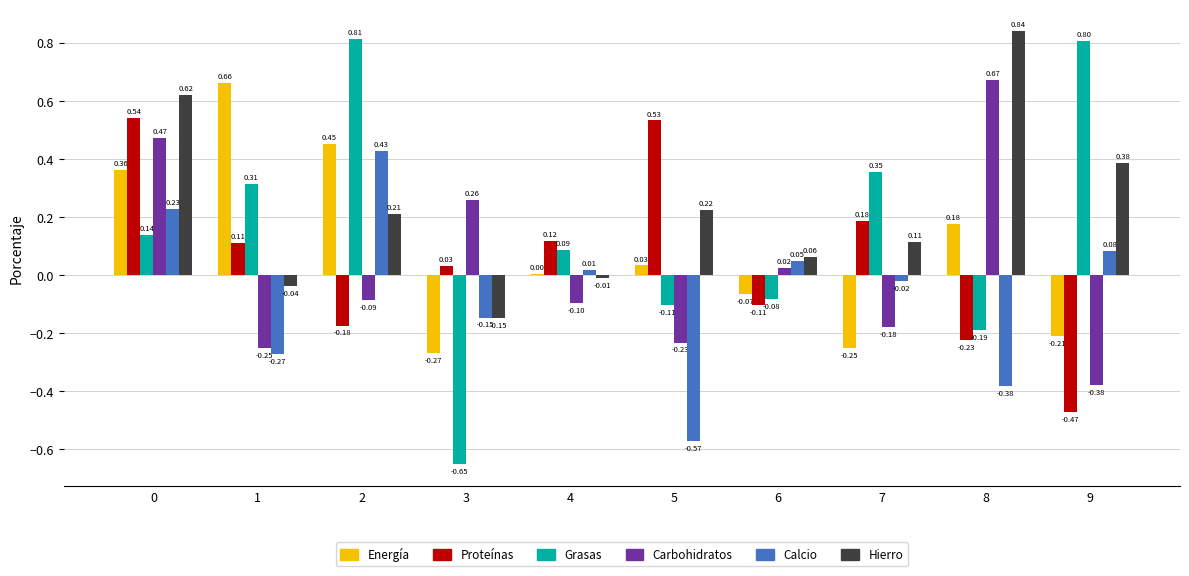

Between 5 and 8, which series saw the biggest shift?

Carbohidratos